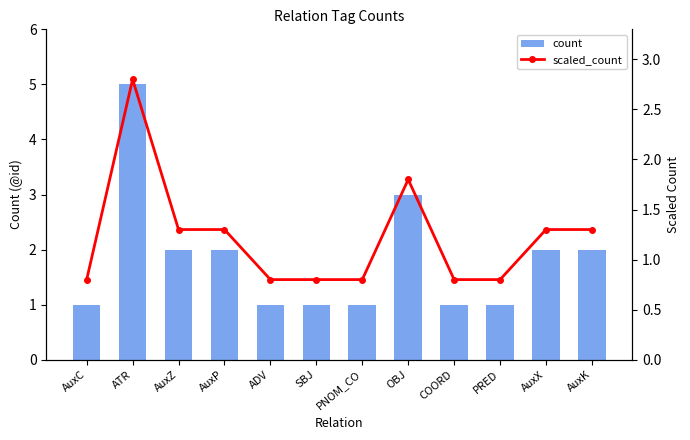

At which label does count reach its minimum?

AuxC